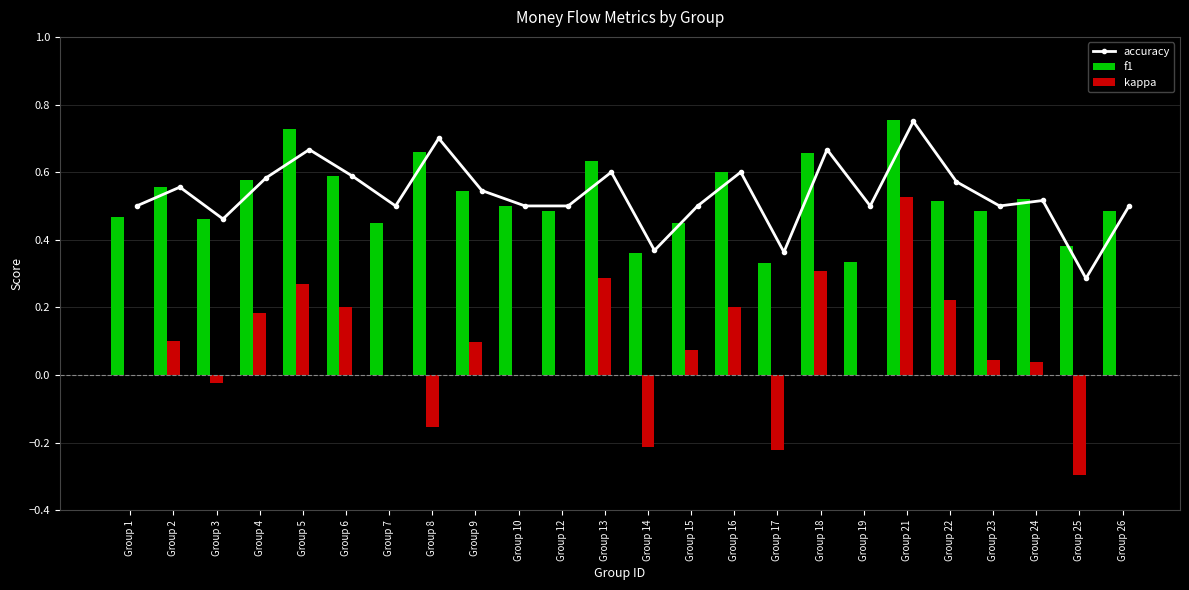

What is the highest value of the accuracy series?

0.8